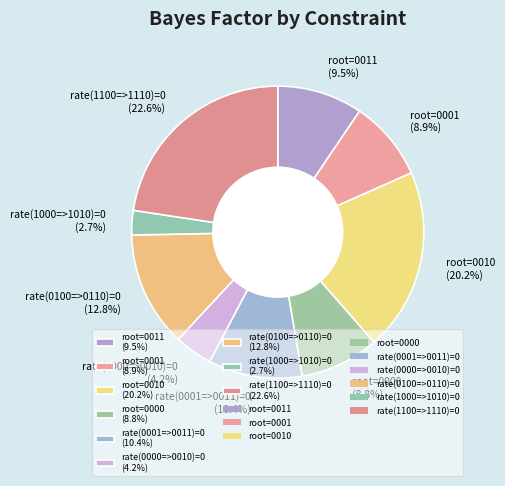

Which category has the biggest portion of the pie?

rate(1100=>1110)=0